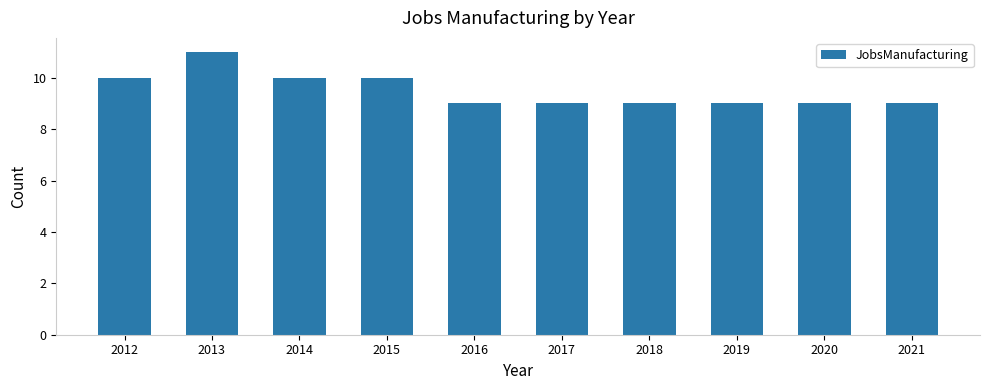

Which label corresponds to the largest value in the chart?

2013